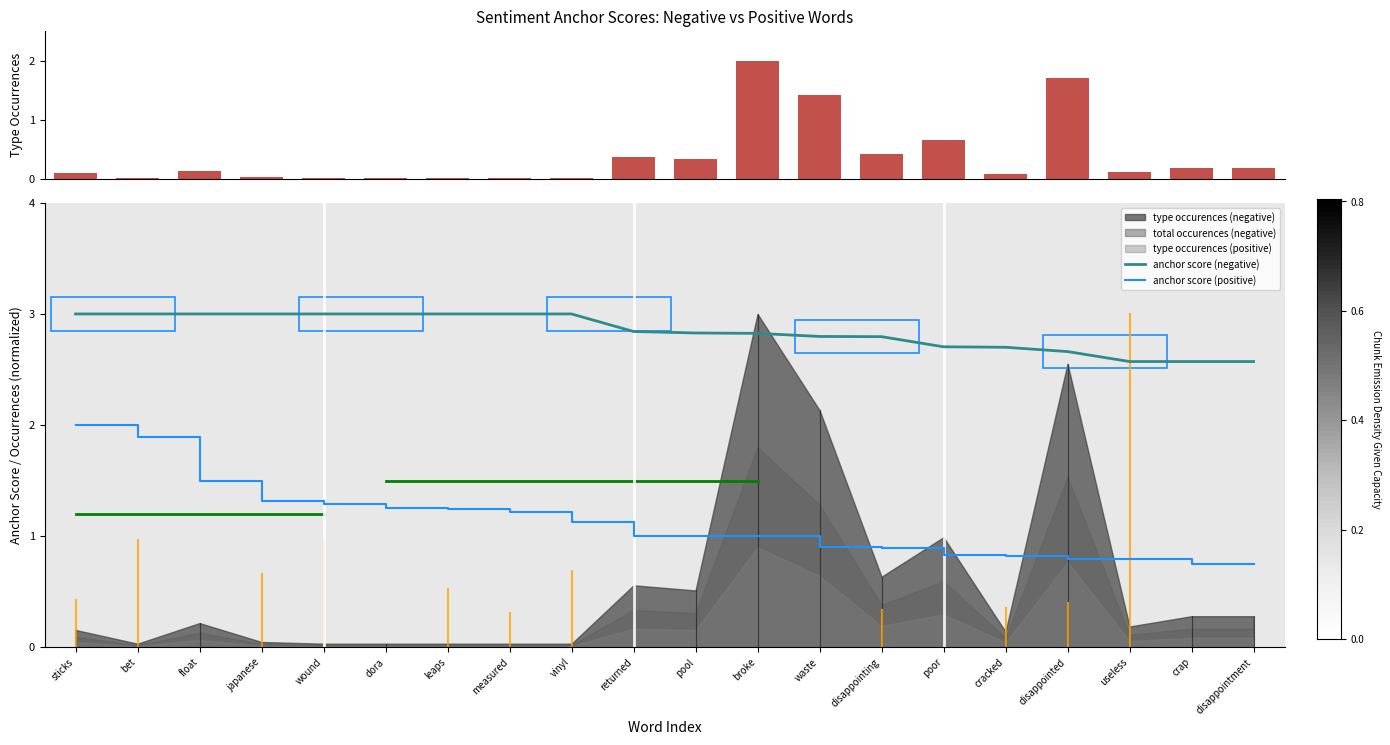

Count the anchor score (negative) values in the range 2 to 3.

20